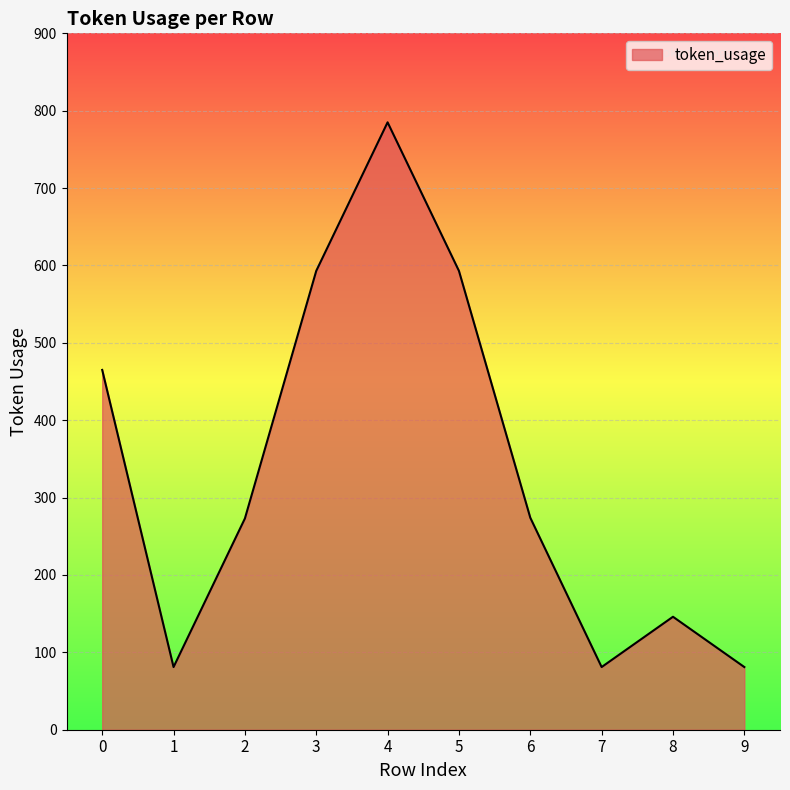

True or false: the data has more than 2 interior local peaks.

False